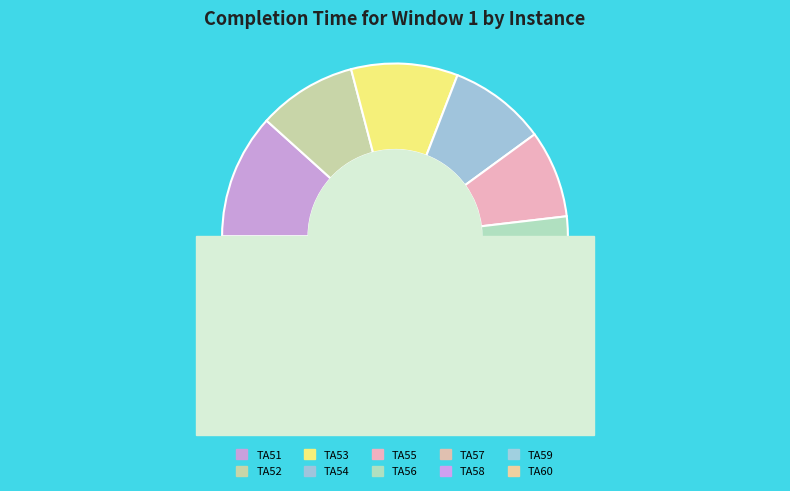

What is the total percentage of TA56 and TA55?

20.5%